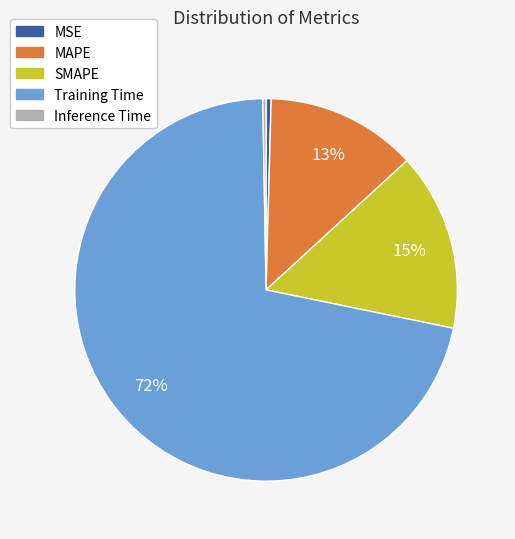

To the nearest percent, what is the average slice percentage?

20%